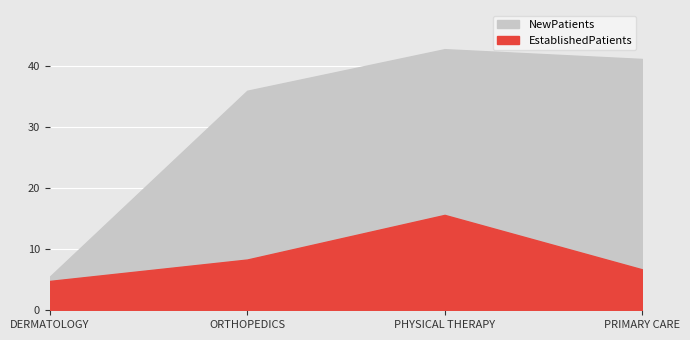

True or false: NewPatients and EstablishedPatients intersect in this chart.

False